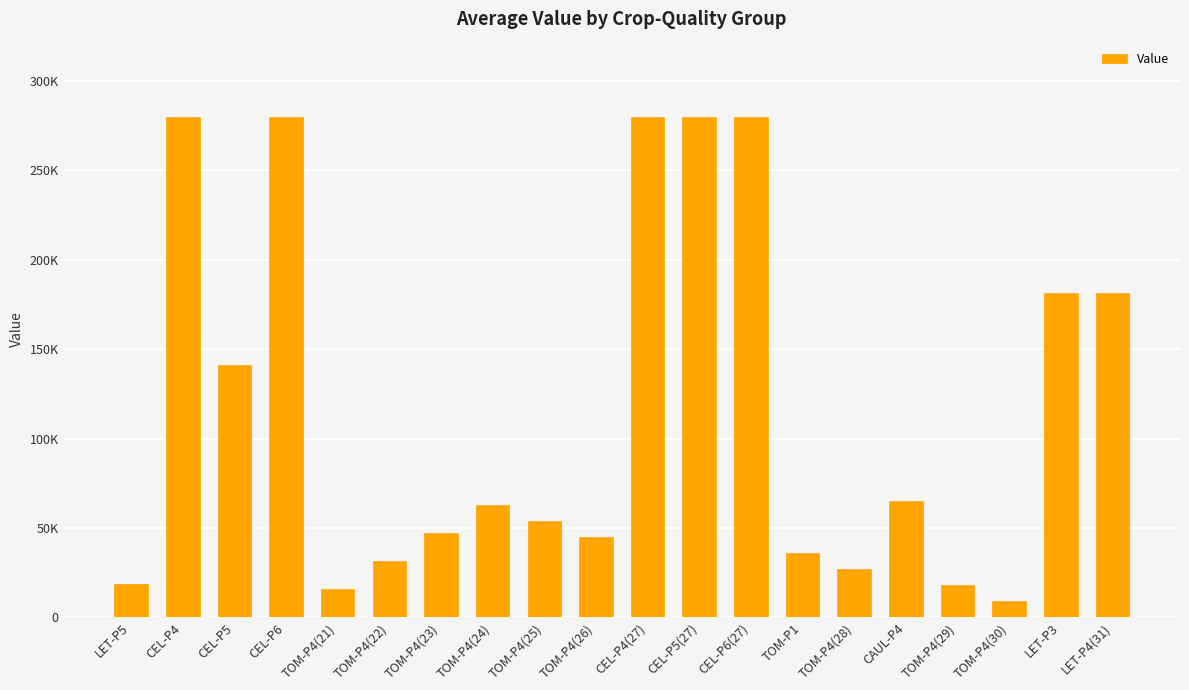

Which has a higher value, CEL-P5 or TOM-P4(24)?

CEL-P5